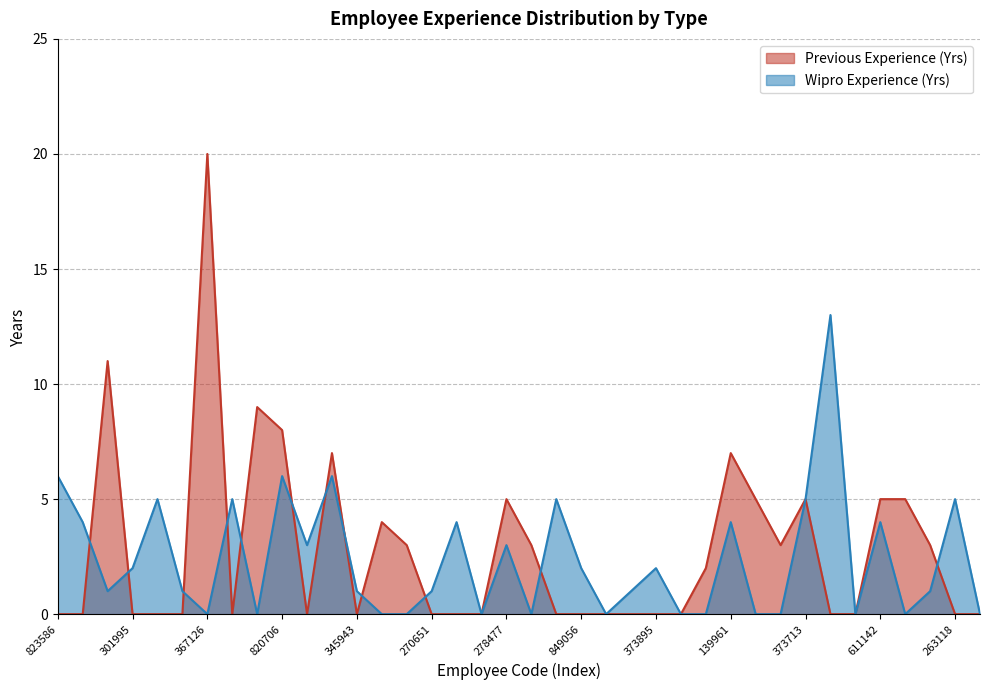

What is the average value of the Previous Experience (Yrs) series?

3